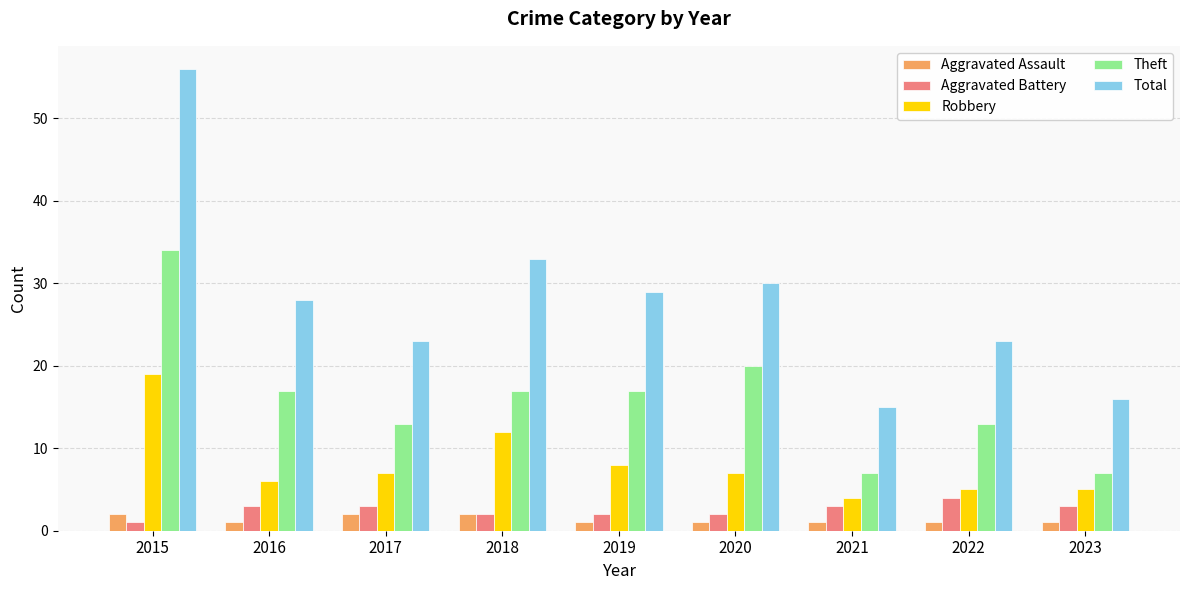

Reading left to right, extract all data points from this chart.

Aggravated Assault: 2	1	2	2	1	1	1	1	1
Aggravated Battery: 1	3	3	2	2	2	3	4	3
Robbery: 19	6	7	12	8	7	4	5	5
Theft: 34	17	13	17	17	20	7	13	7
Total: 56	28	23	33	29	30	15	23	16